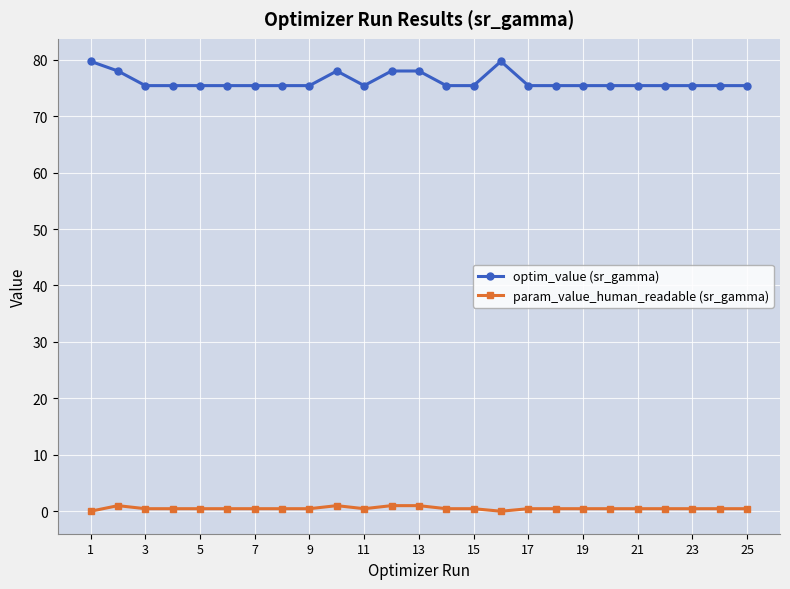

At how many categories does at least one series exceed 52?

25